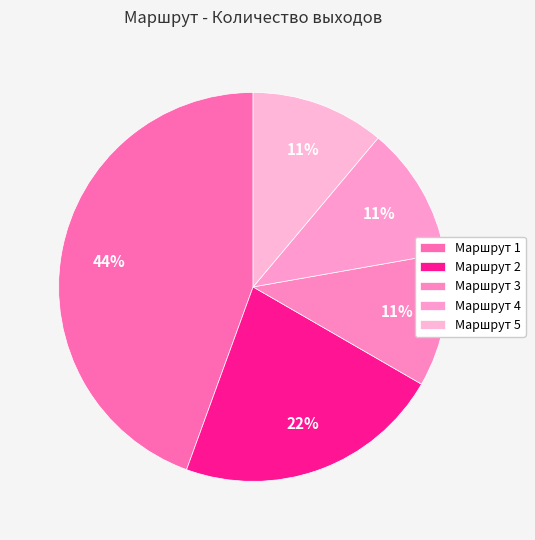

How many slices are in this pie chart?

5